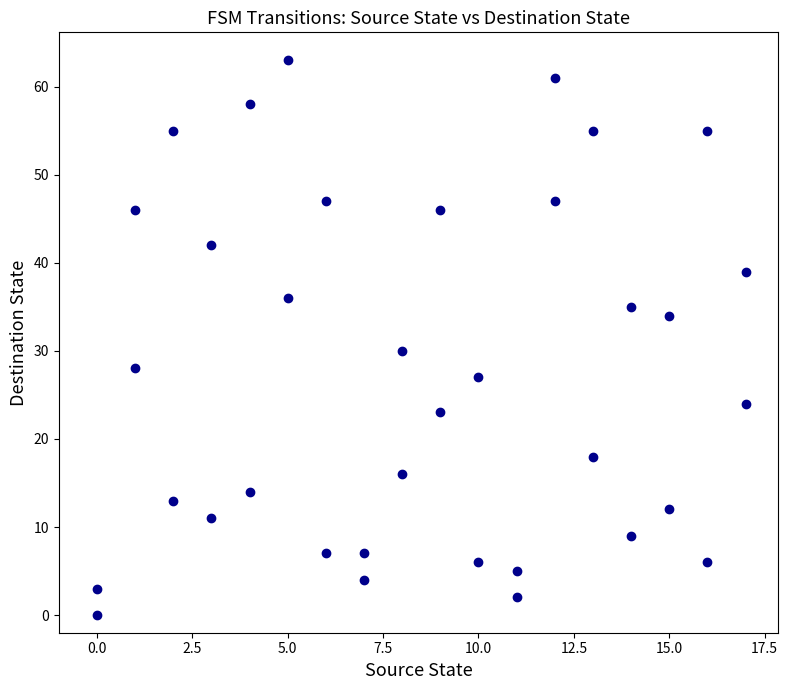

What Y value in the scatter plot is closest to 31?

30